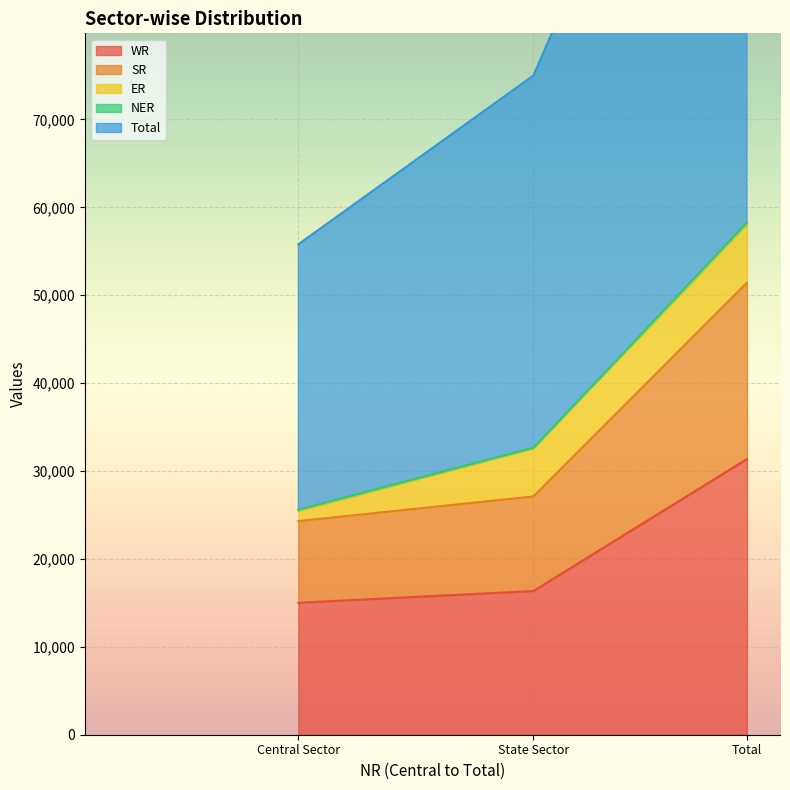

True or false: Total has a value of 74995 at State Sector.

True